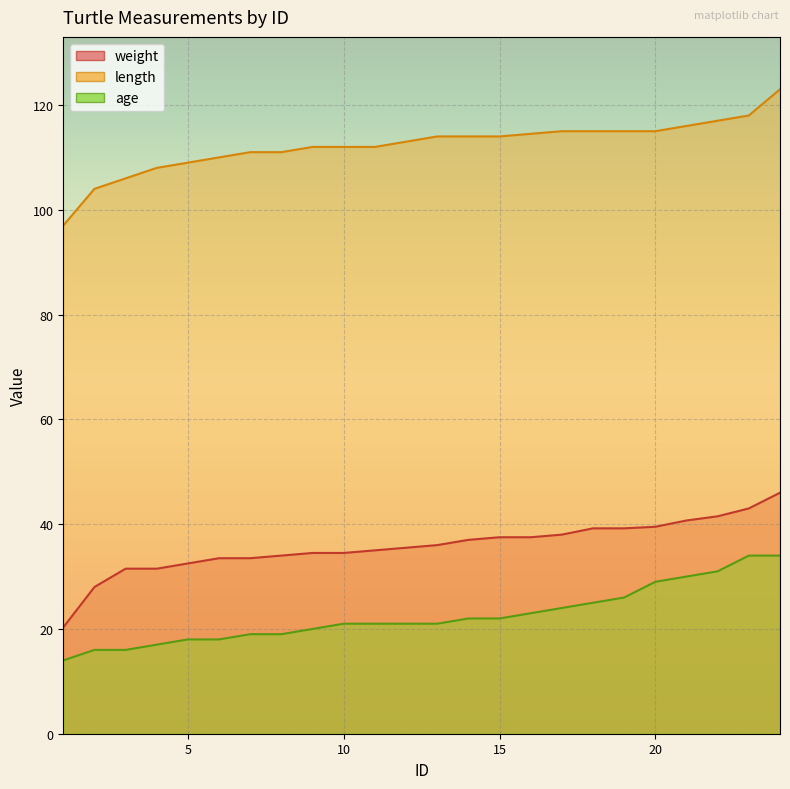

Where is weight nearest to the value 33?

5